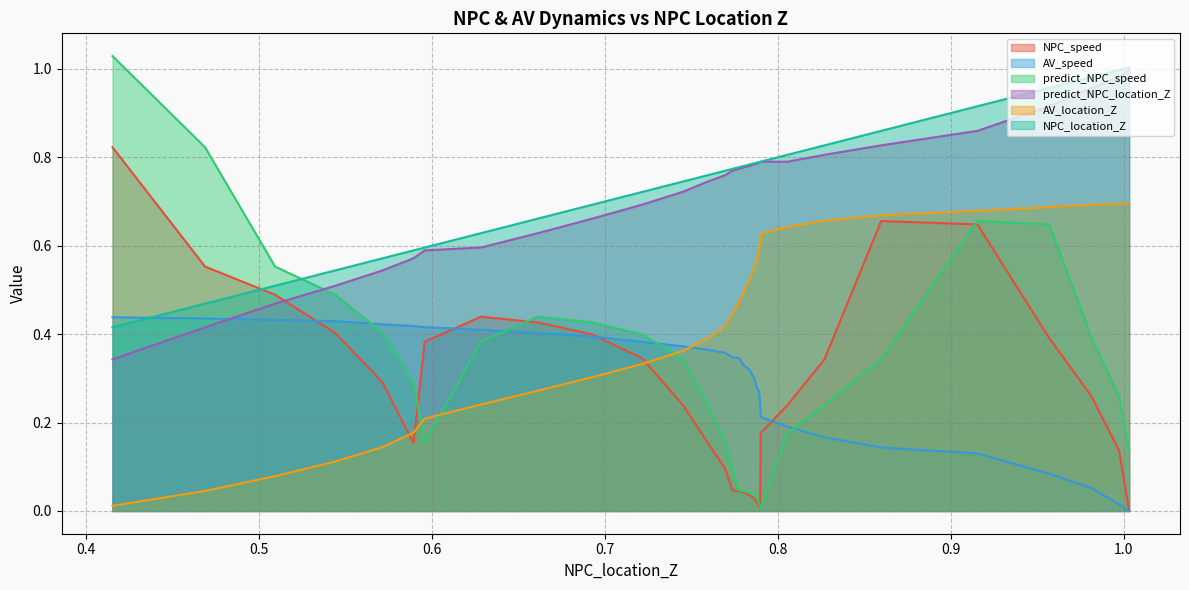

True or false: NPC_speed and NPC_location_Z cross at least once.

True